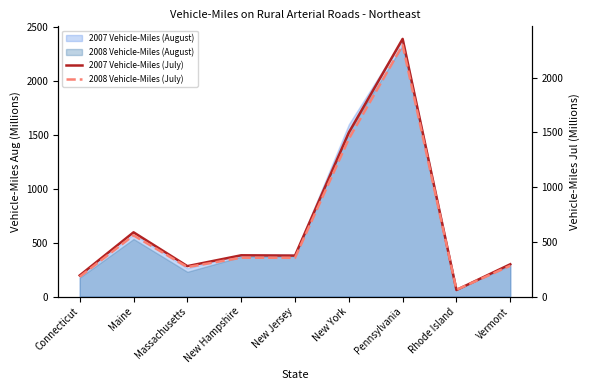

At which category is the sum across all series the highest?

Pennsylvania